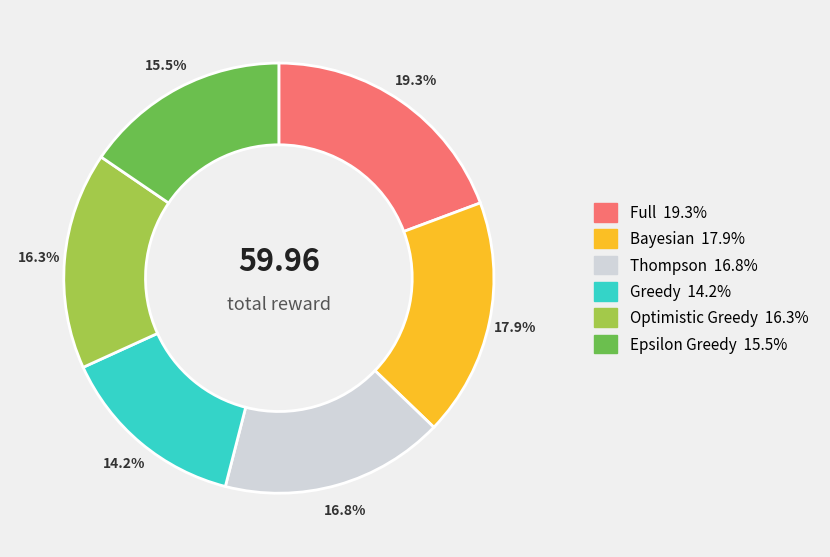

Is there any slice that represents more than half of the pie?

No